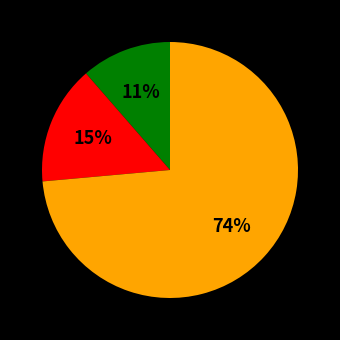

To the nearest percent, what is the average slice percentage?

33%